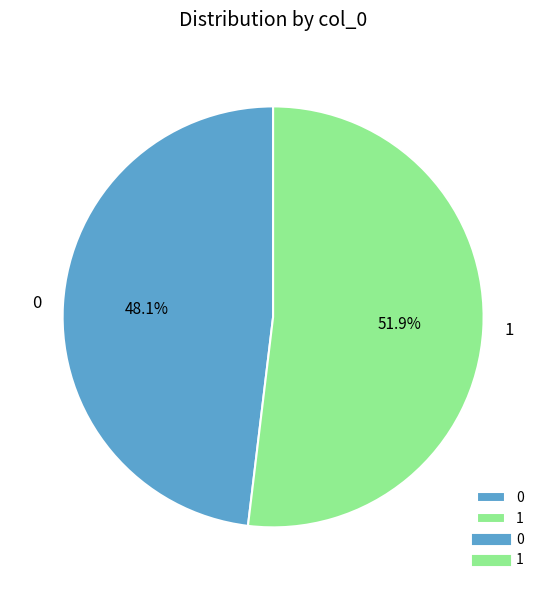

Is 0 the majority of the pie?

No